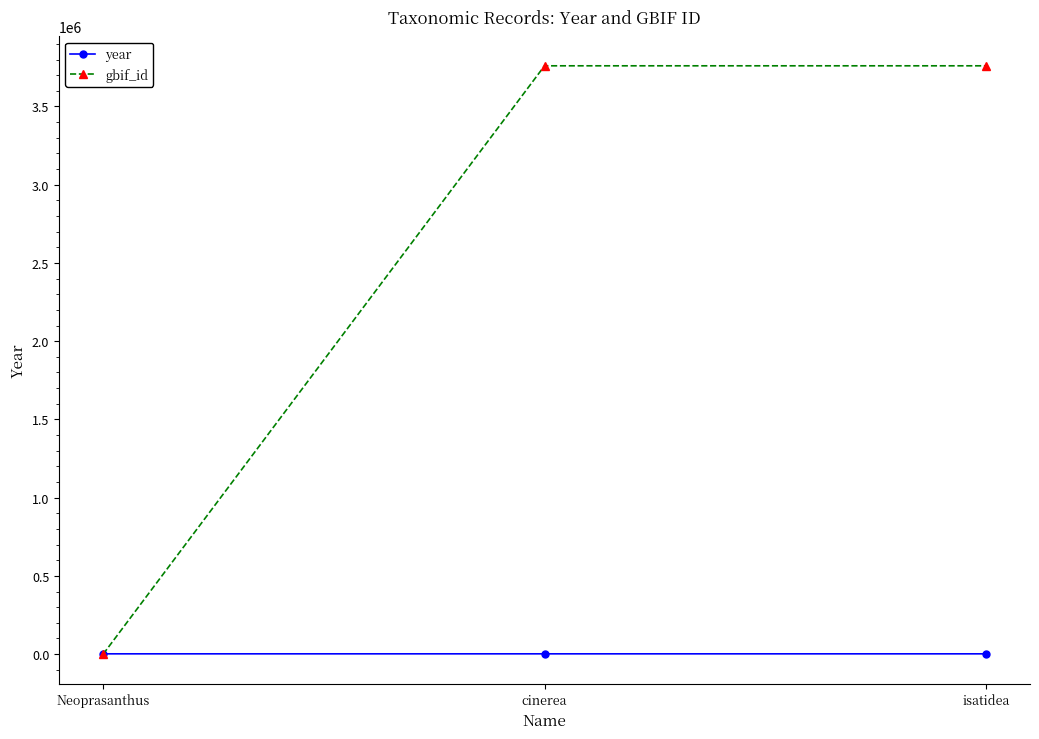

What is the difference between the maximum and minimum values in the year series?

35